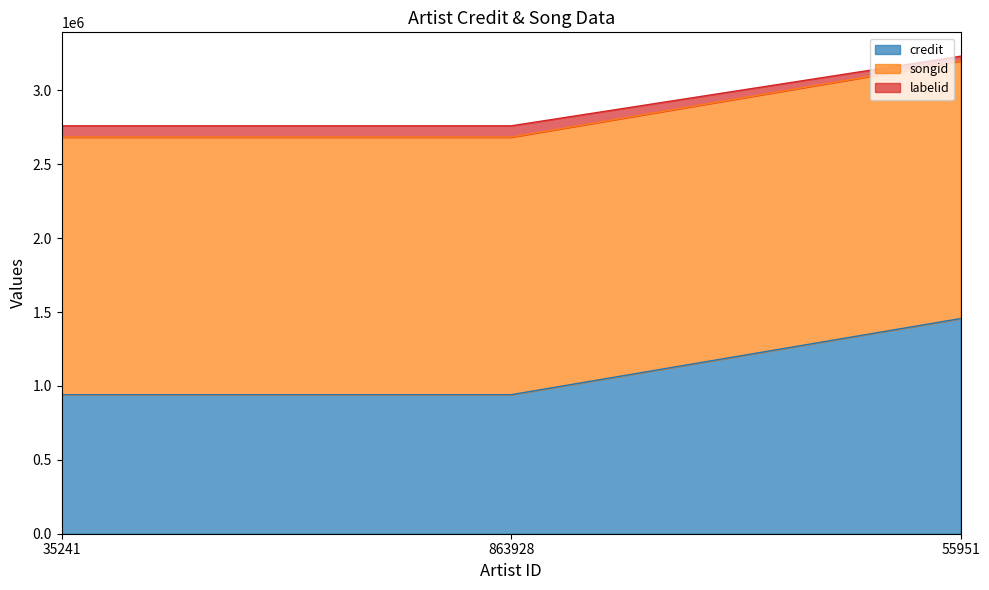

What is the total value across all series at 863928?

2760091